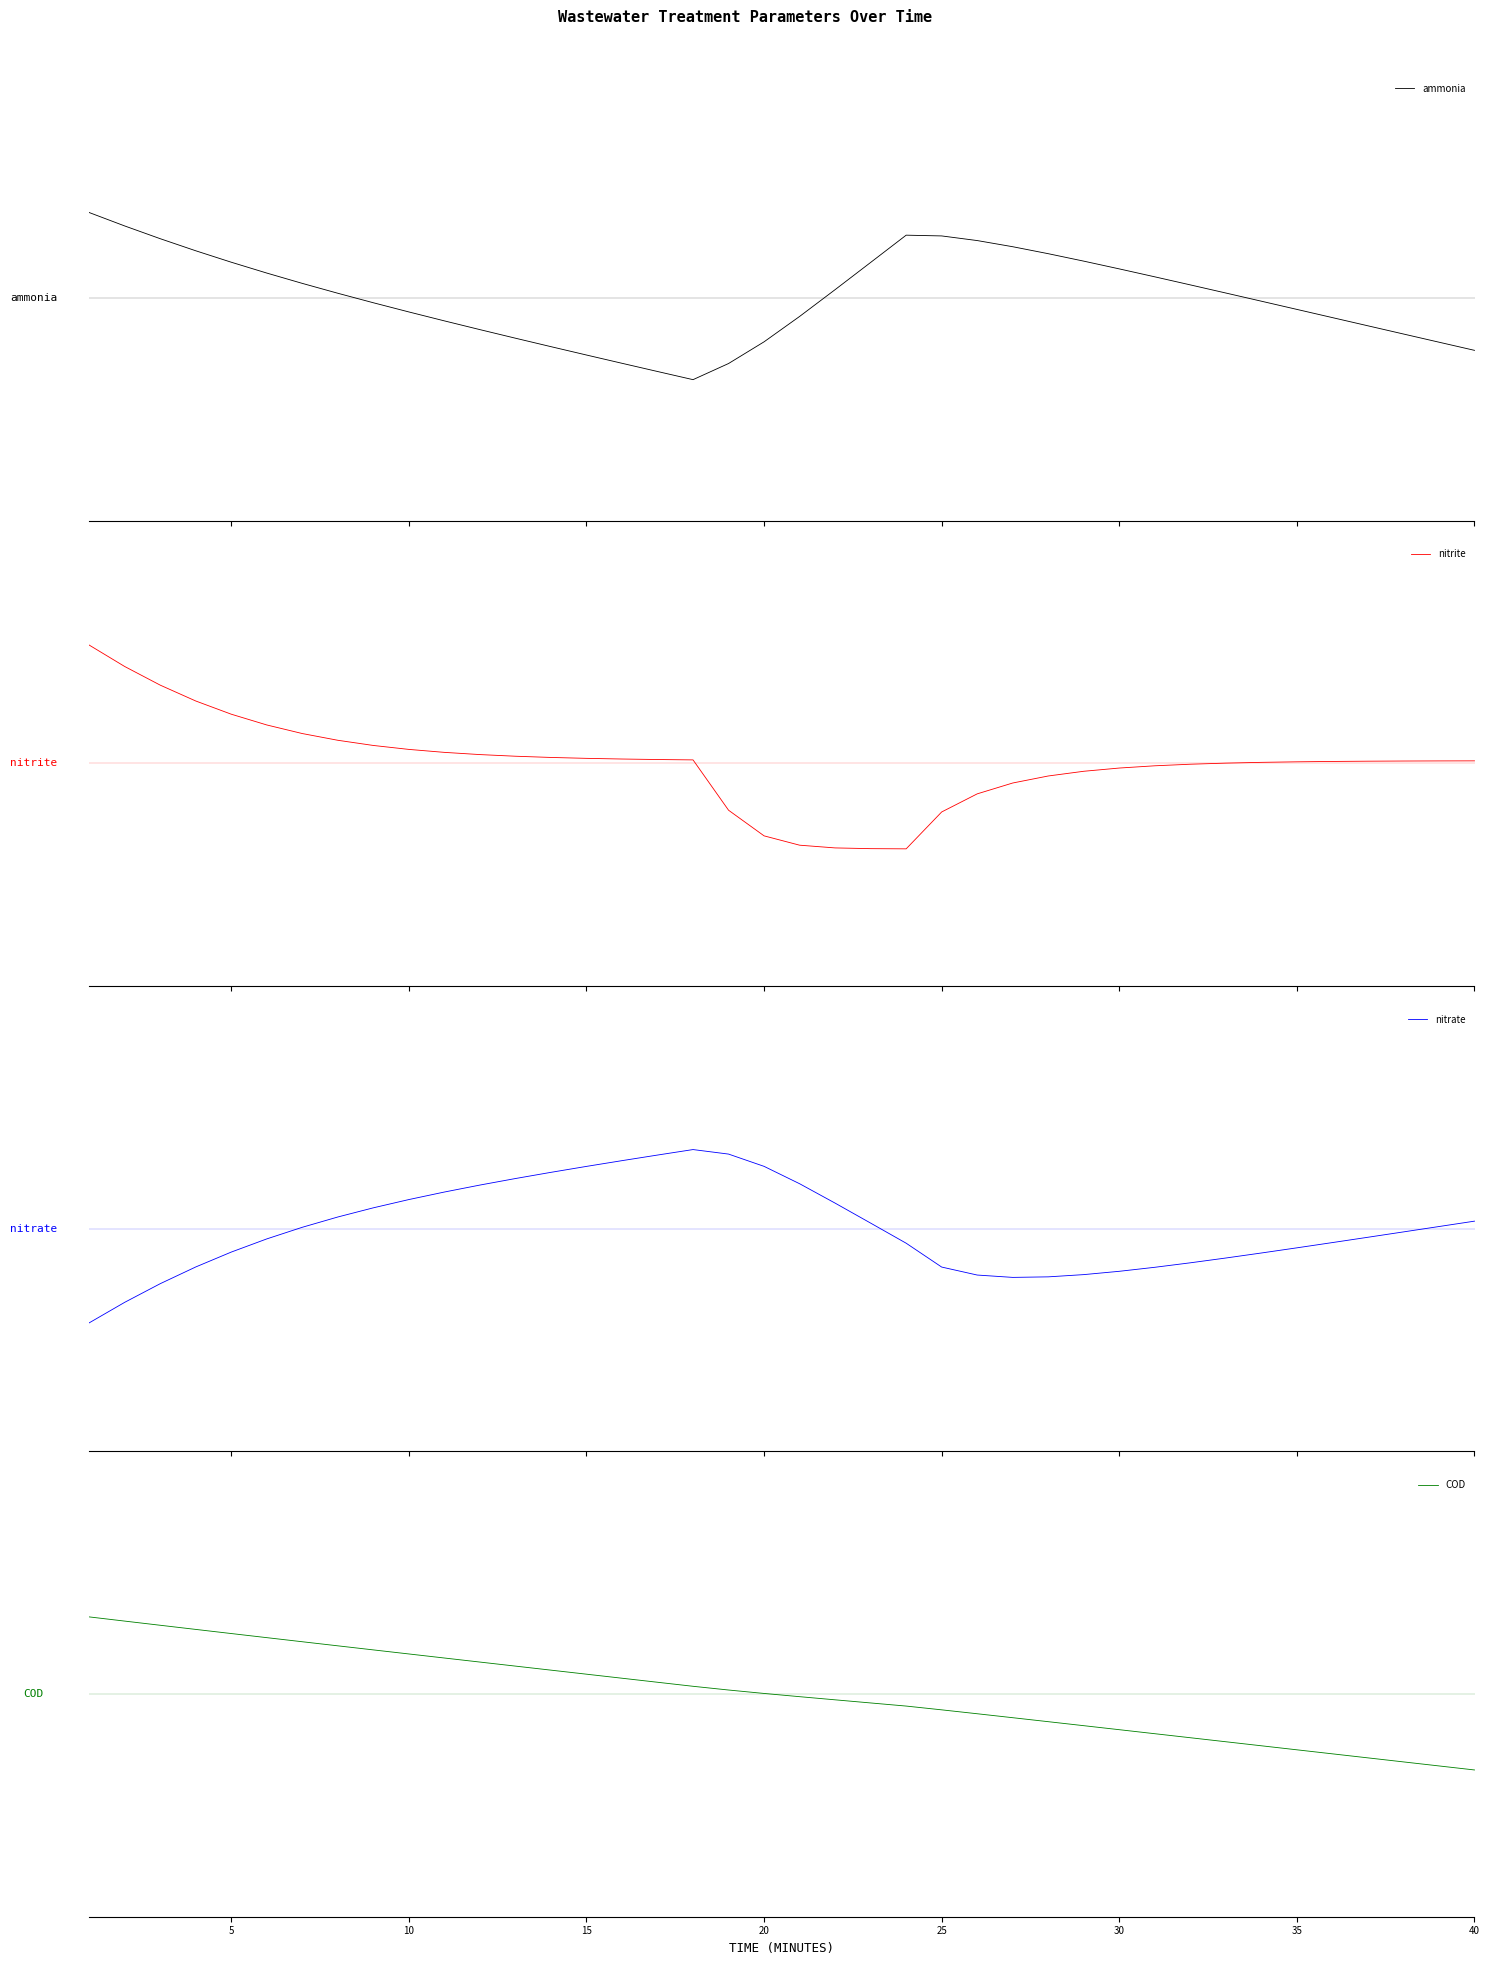

Which has a higher value, 34 or 35?

34